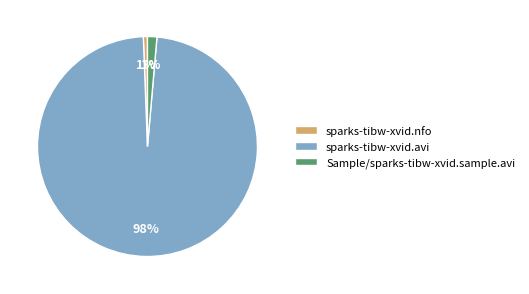

Which has a higher value, Sample/sparks-tibw-xvid.sample.avi or sparks-tibw-xvid.avi?

sparks-tibw-xvid.avi